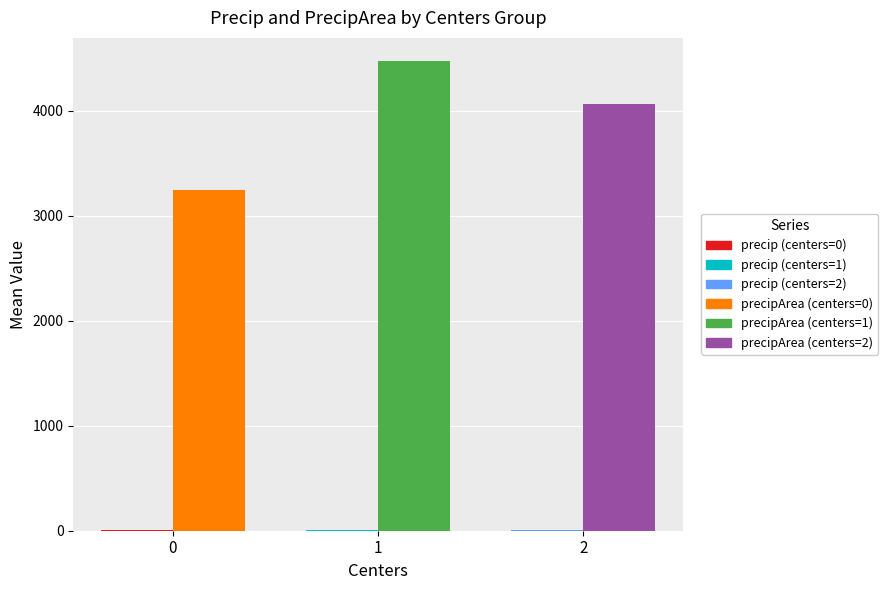

How many groups of bars are there?

3